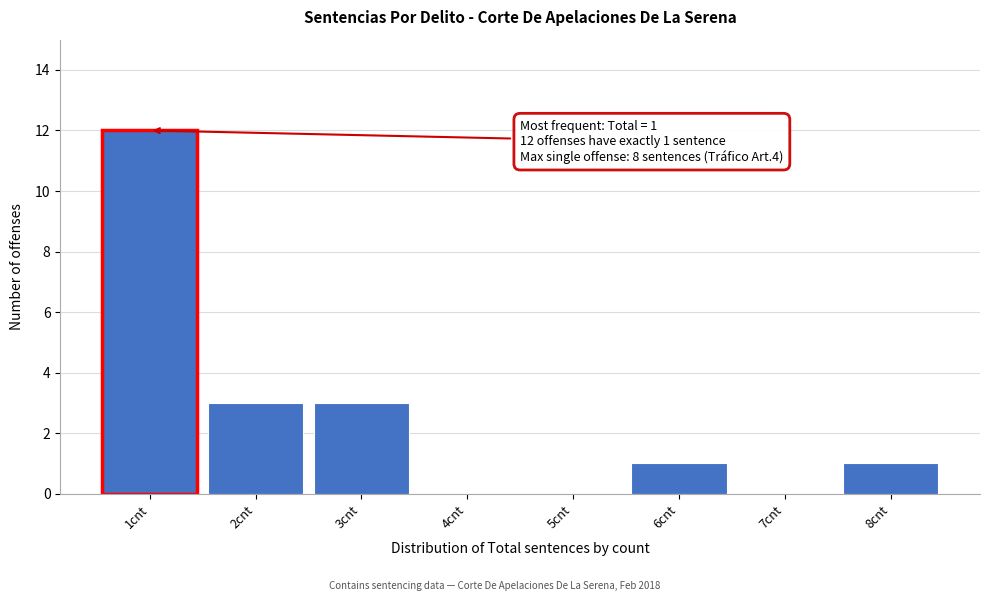

Which range on the x-axis has the tallest bar?

0.5 to 1.5